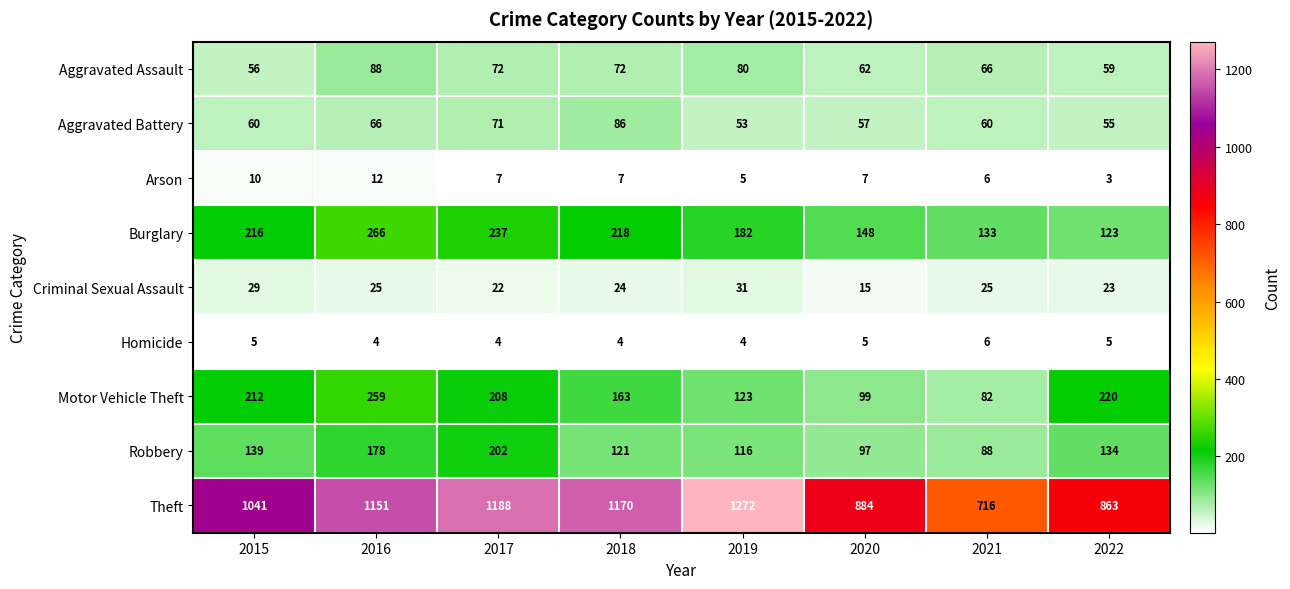

How many Arson values are between 6 and 10?

5